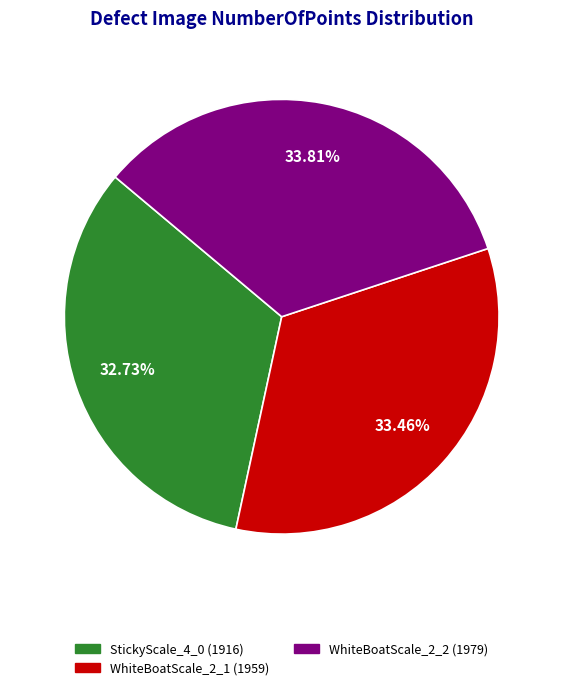

What portion of the pie excludes WhiteBoatScale_2_1?

66.5%